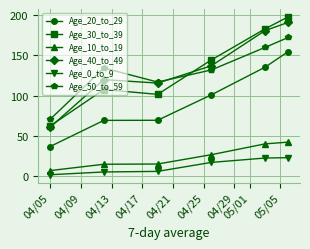

What is the minimum value for Age_40_to_49?

60.7